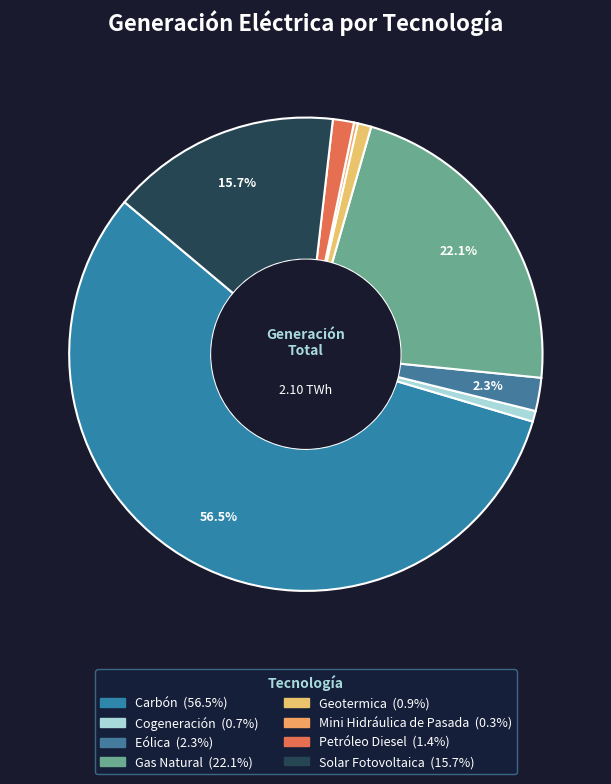

To the nearest percent, what is the combined percentage of Eólica and Petróleo Diesel?

4%